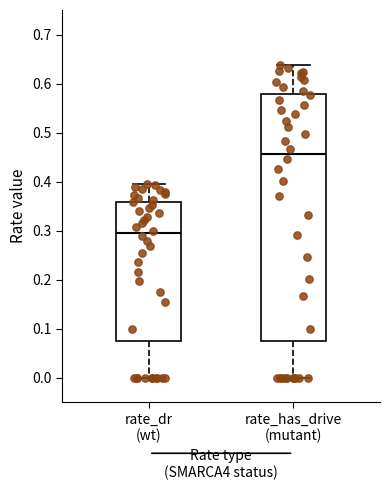

Reading left to right, transcribe this box plot: for each box, give where its median line is, the range the box spans, and where its two whiskers end, as read against the y-axis. The values are not printed on the chart, so give them approximately, as read against the axis.

rate_dr (wt): median 0.29, box 0.08 to 0.36, whiskers 0.00 to 0.40
rate_has_drive (mutant): median 0.46, box 0.08 to 0.58, whiskers 0.00 to 0.64